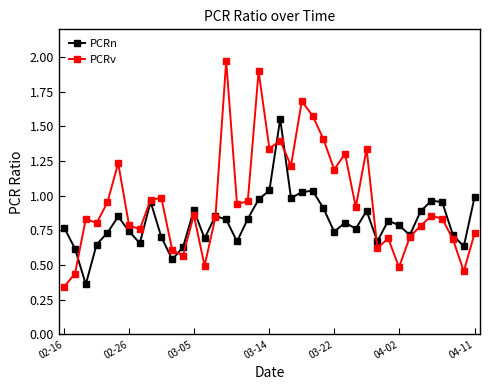

At how many categories does at least one series exceed 0?

39